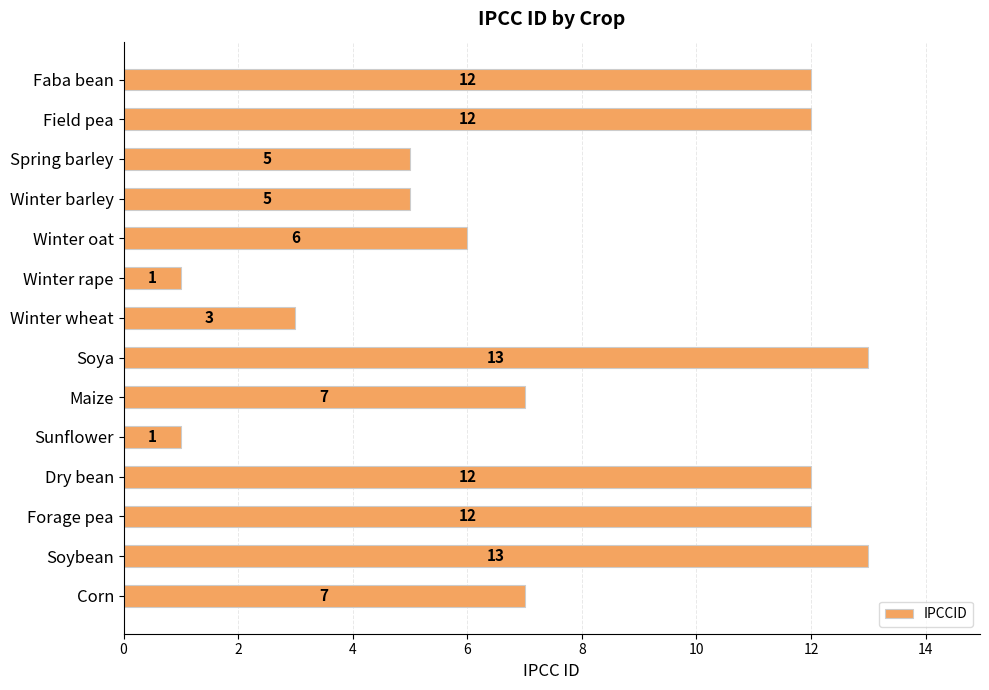

What is the greatest value displayed?

13